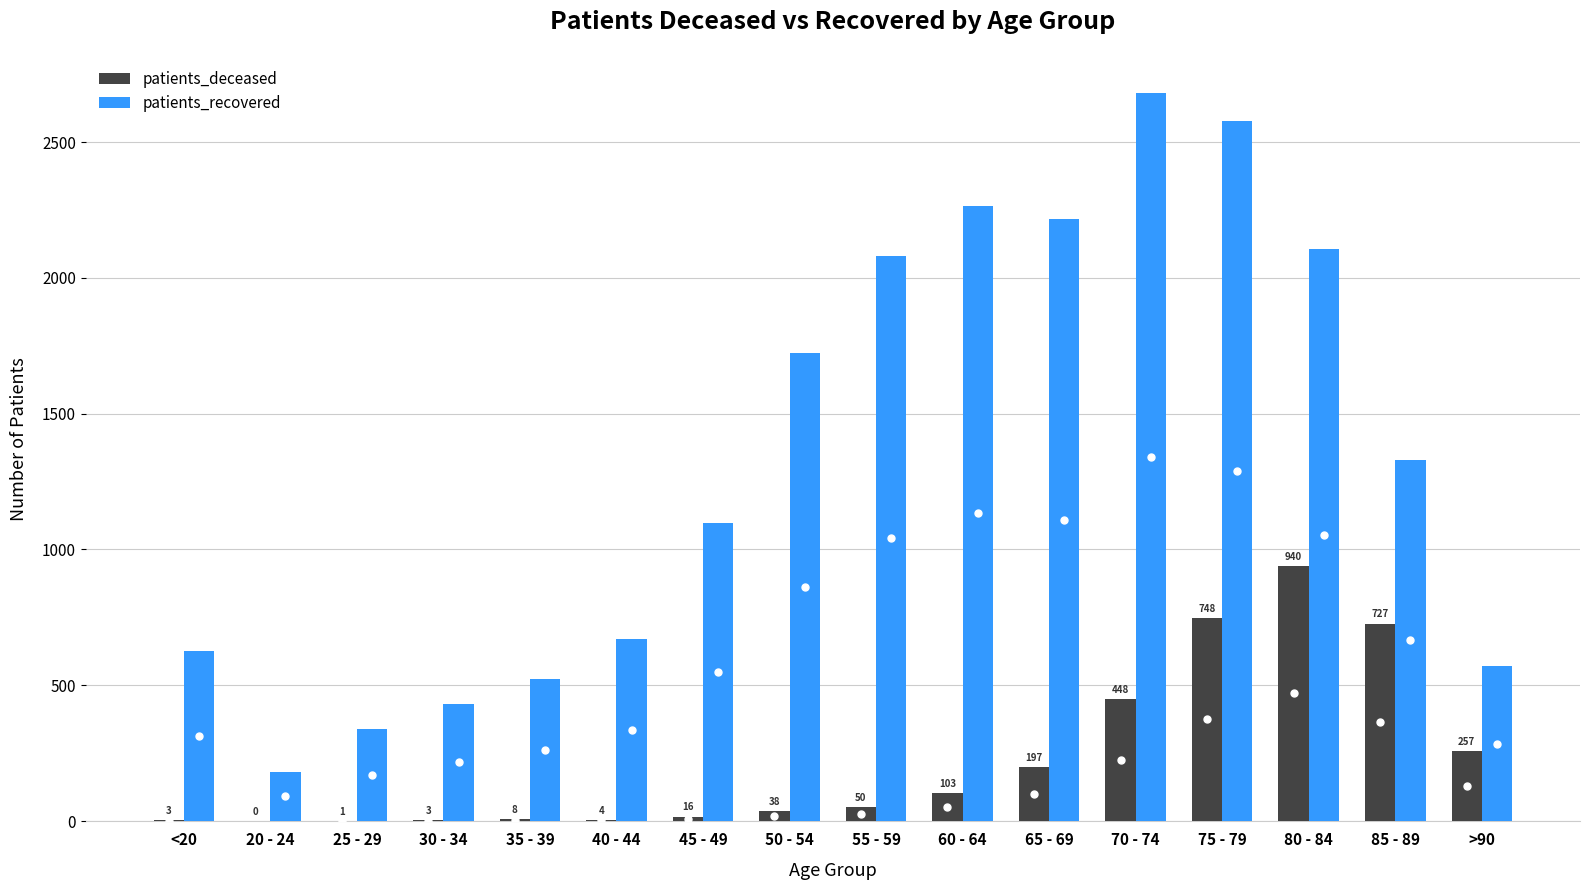

How many positive values does the patients_deceased series have?

15